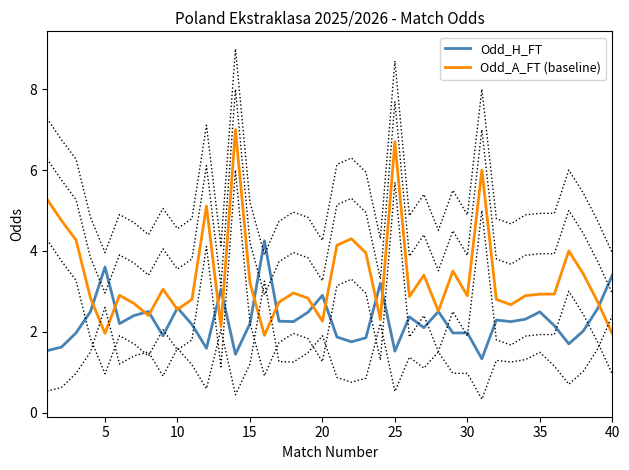

True or false: Odd_A_FT (baseline) has a value of 1.9 at 40.

True